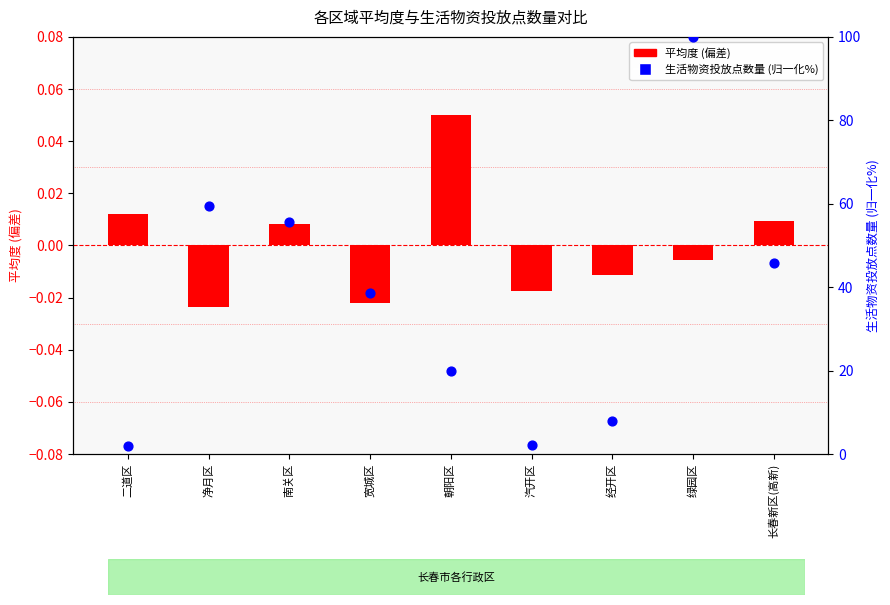

Is the value of 生活物资投放点数量 (%) at 绿园区 greater than the value of 平均度 (偏差) at 经开区?

Yes